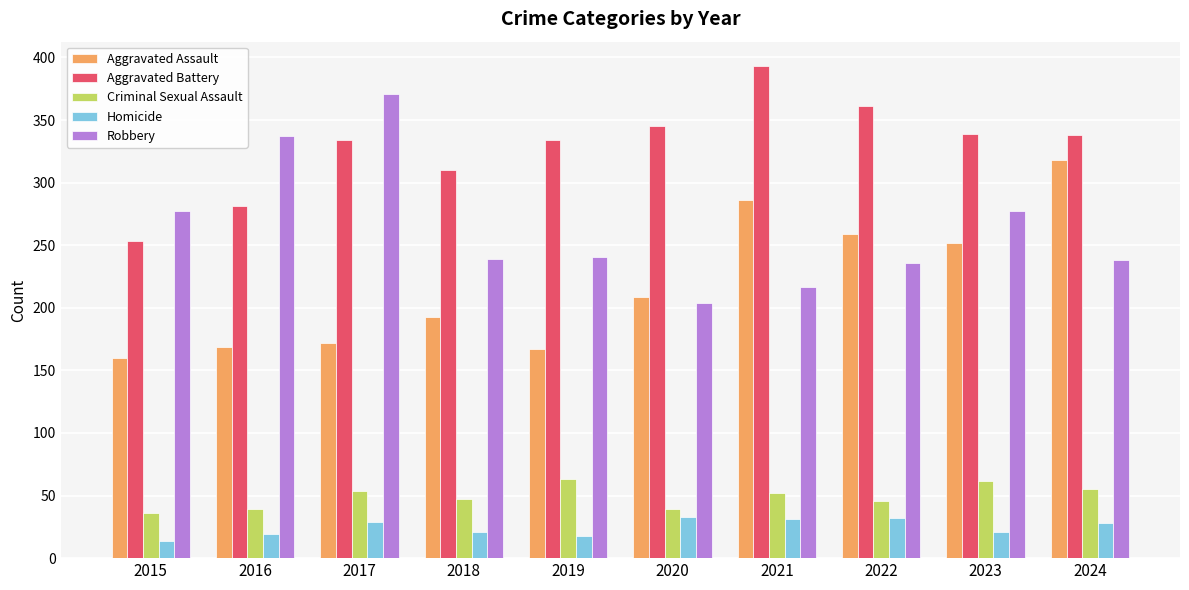

What is the smallest value displayed?

14